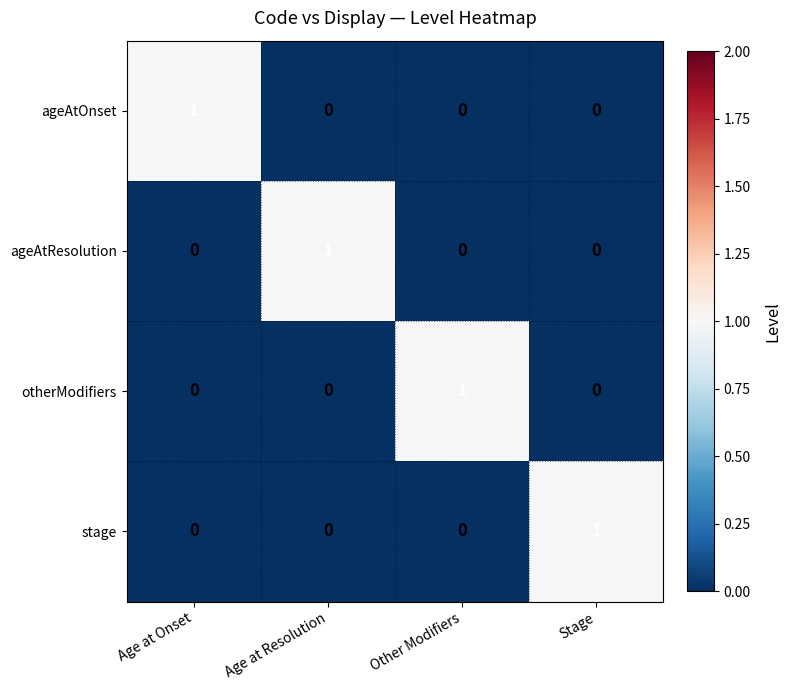

Count the ageAtResolution values in the range 0 to 1.

4